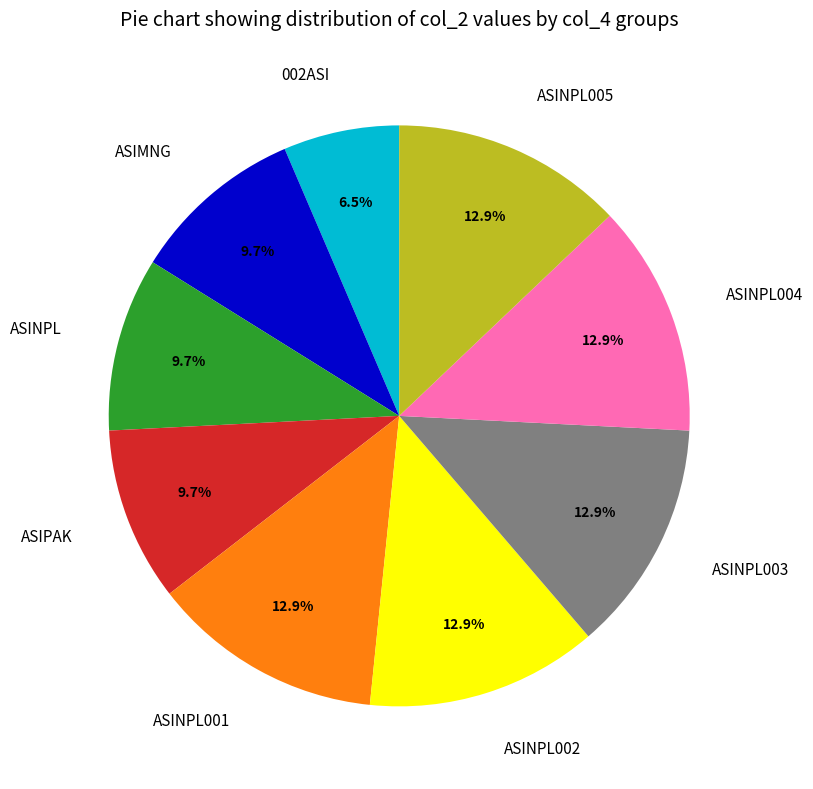

Does any single category account for the majority?

No